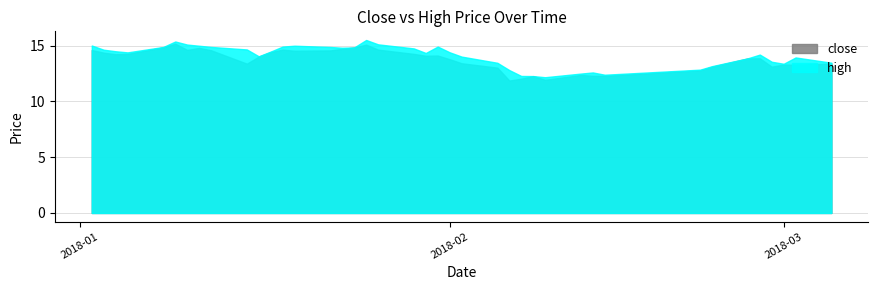

Does the chart display data point markers on the line(s)?

No